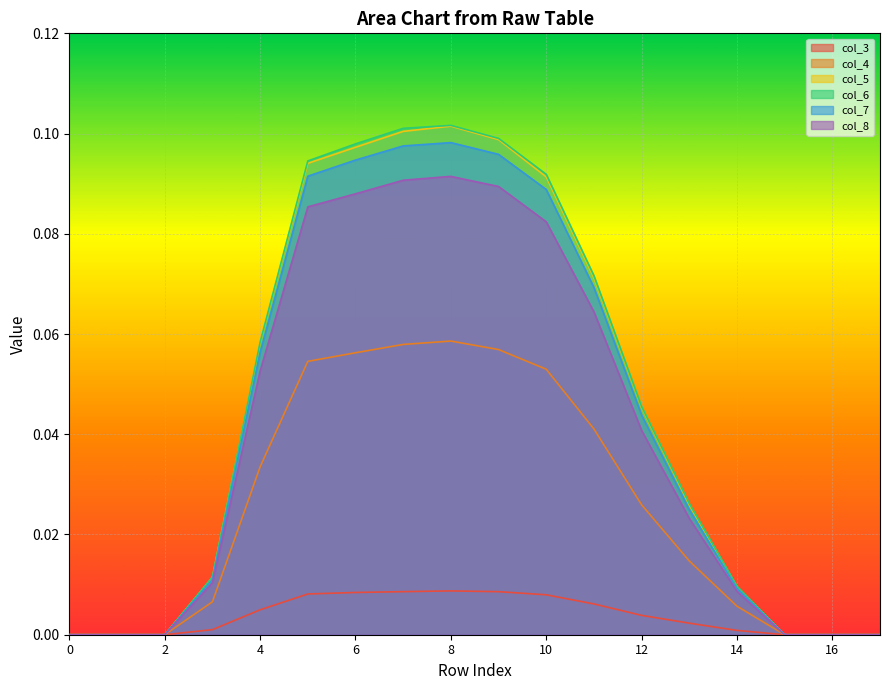

True or false: col_5 and col_7 cross at least once.

False